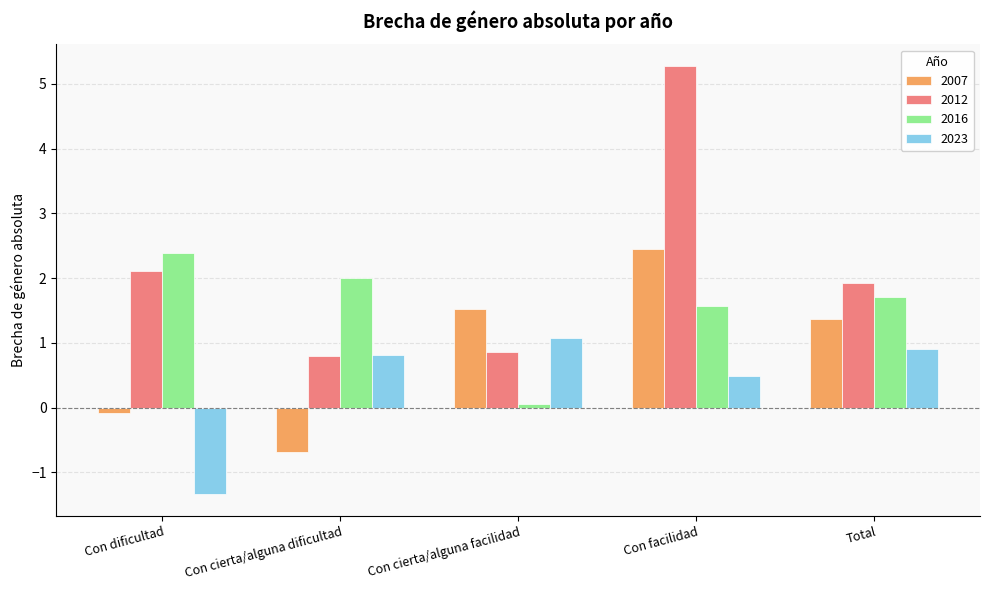

What are all the series names shown in the legend?

2007, 2012, 2016, 2023